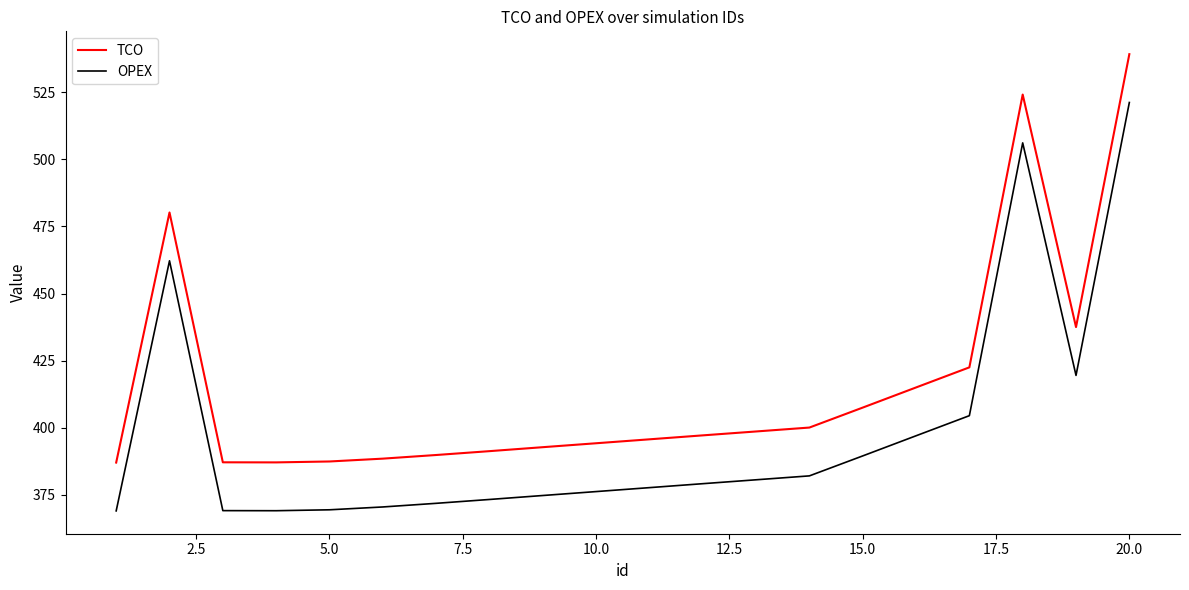

True or false: TCO and OPEX intersect in this chart.

False